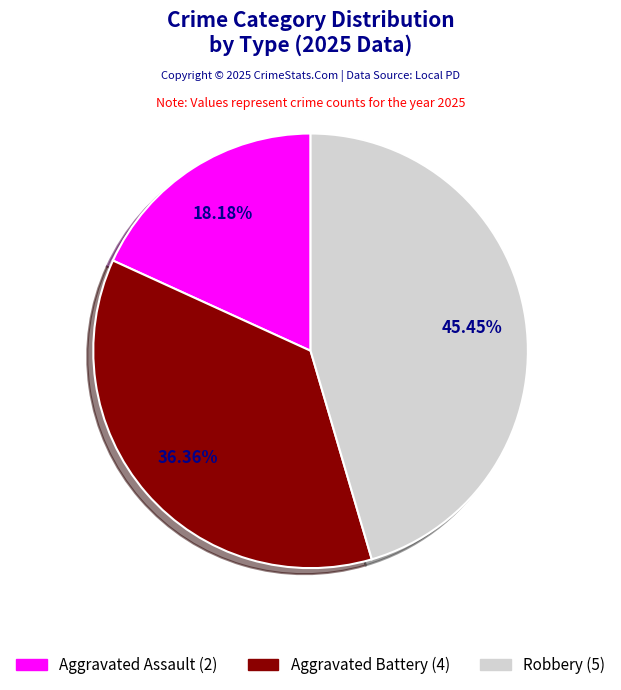

What percentage is the Aggravated Assault slice, to the nearest percent?

18%